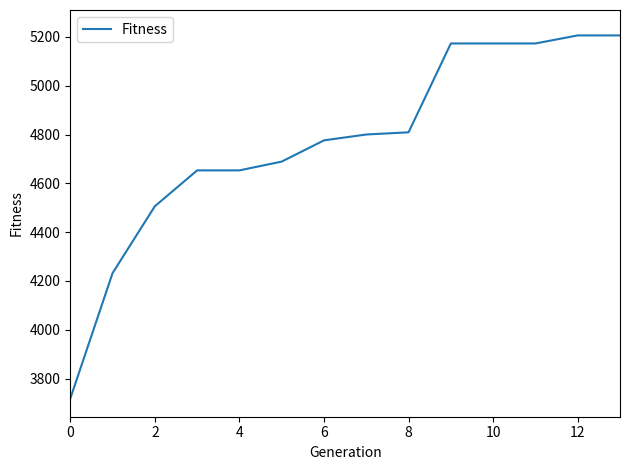

What is the difference between the maximum and minimum values?

1488